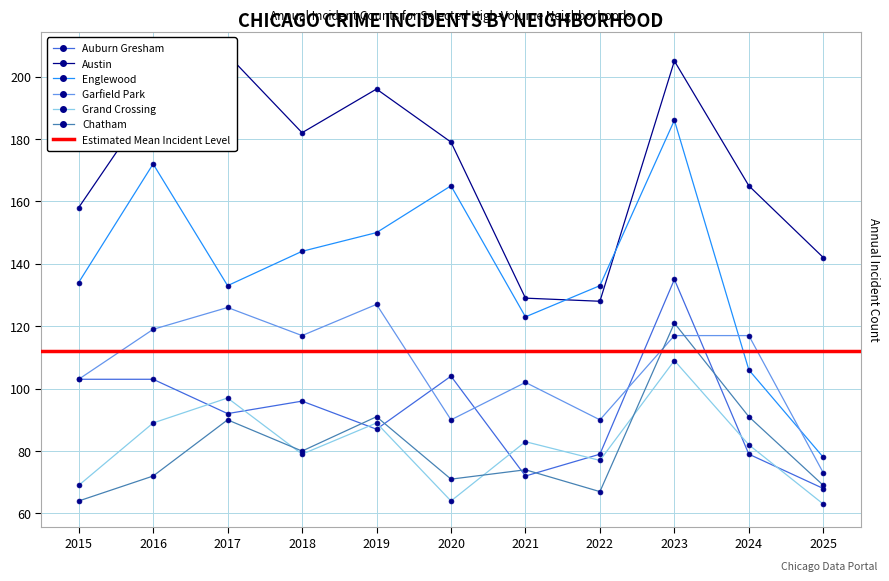

How many values in the Austin series are below 179?

5